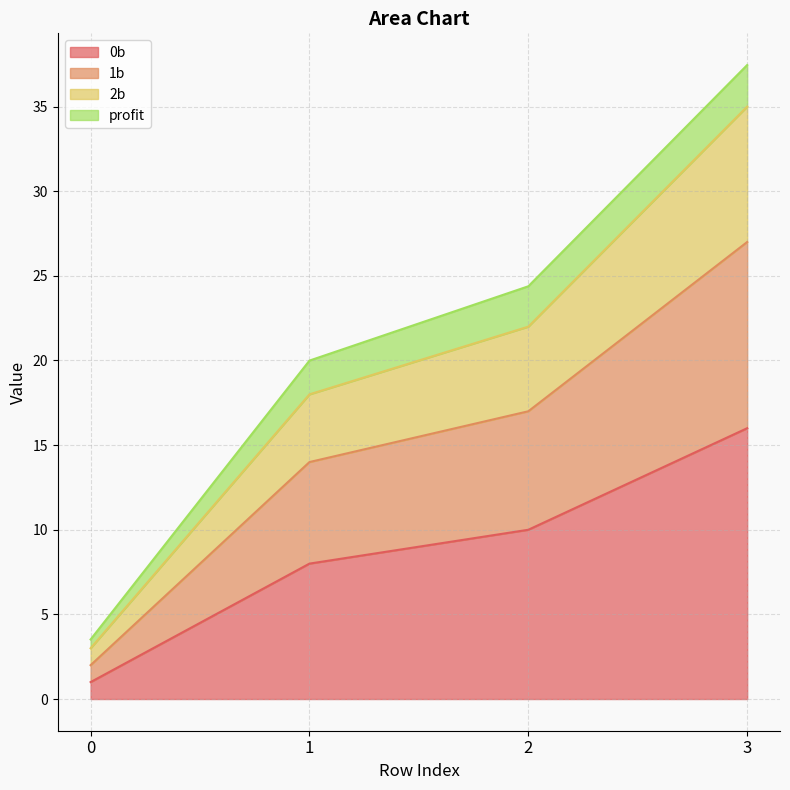

The 0b series shows 3.3 at 1. True or false?

False